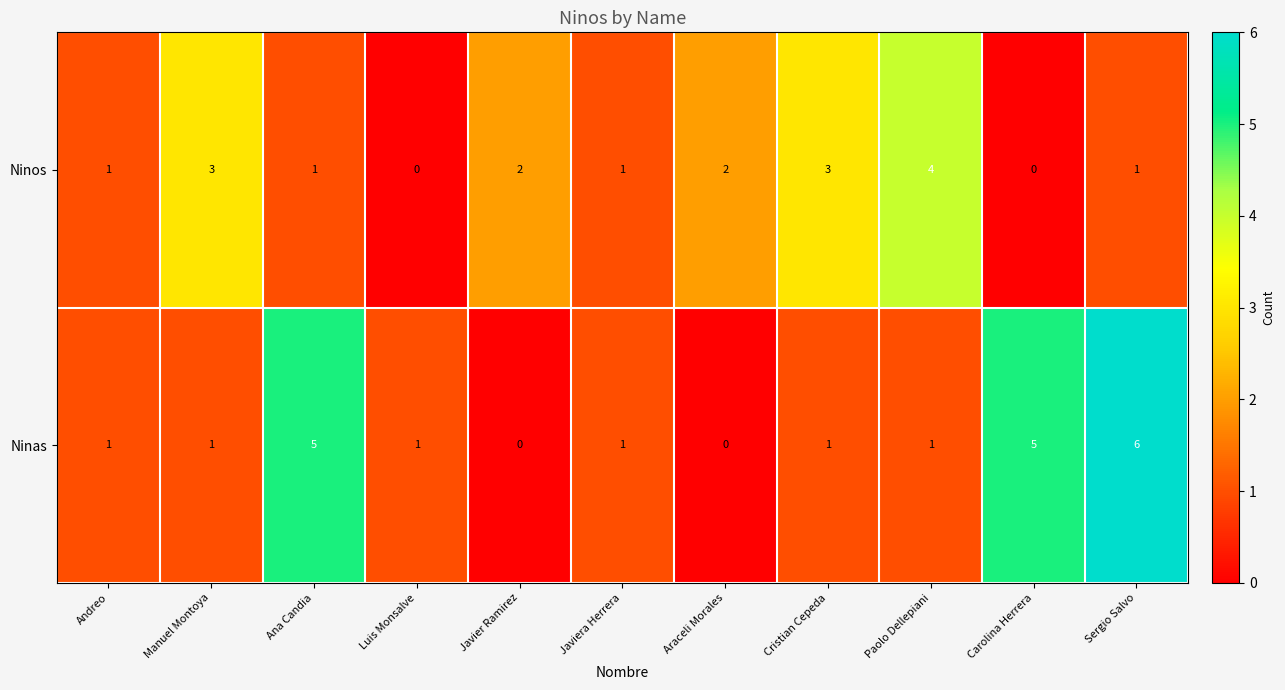

What is the sum of all Ninas values?

22